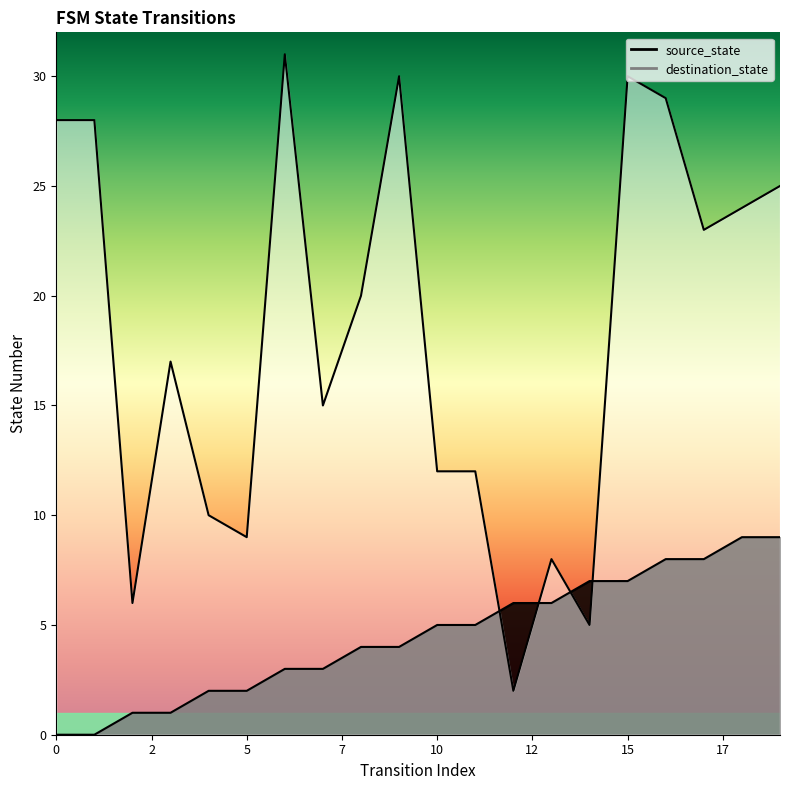

Is it true that destination_state equals 4 at 2?

False